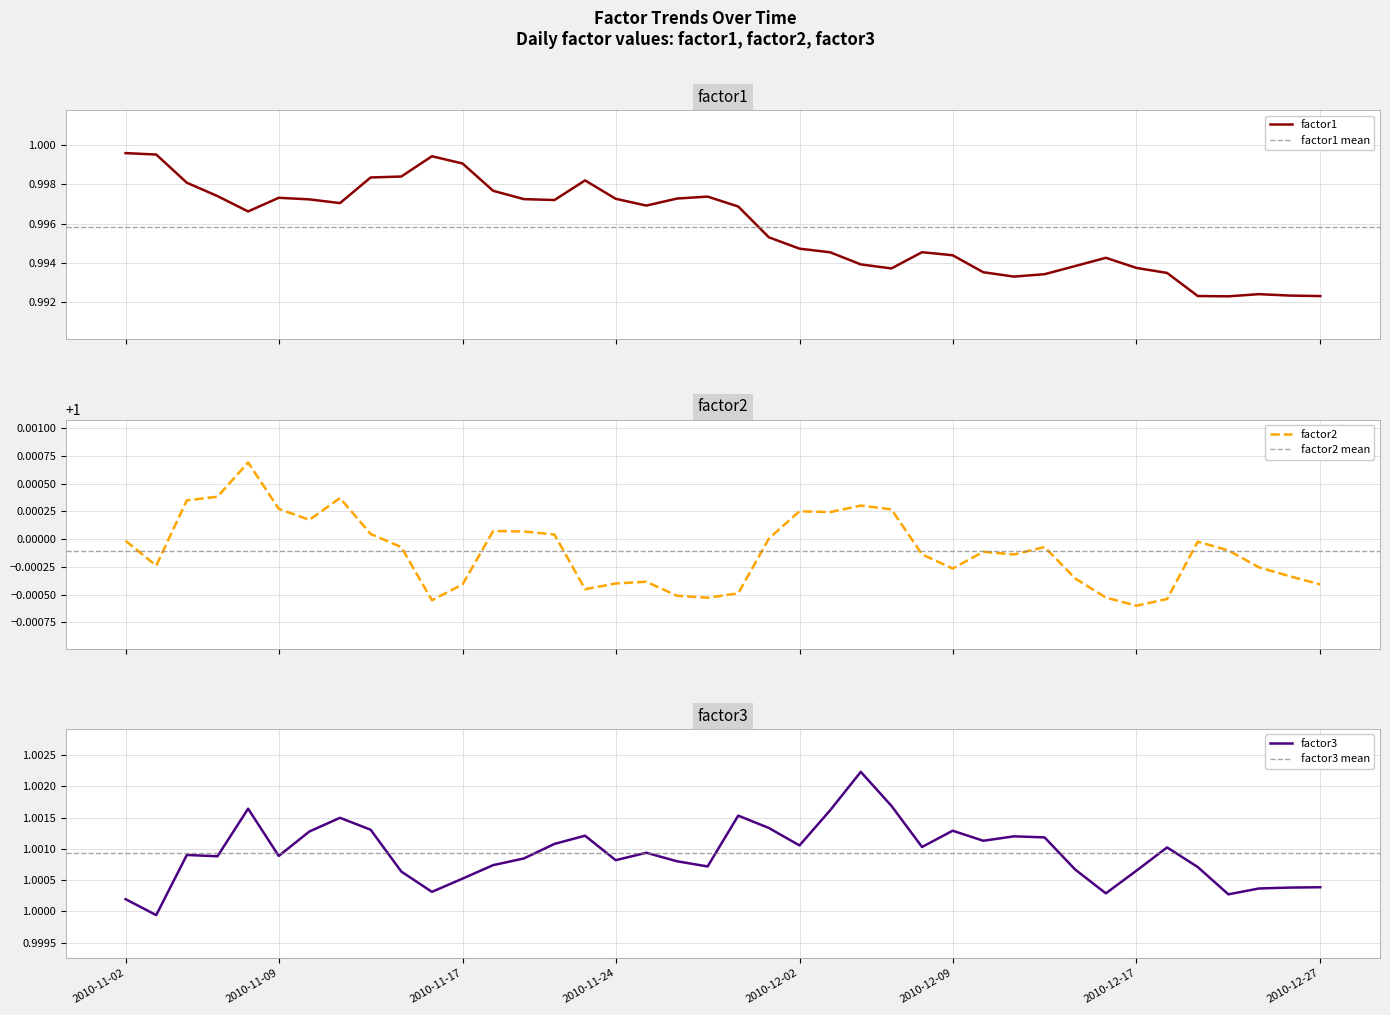

How many data points in factor3 are less than 1?

1